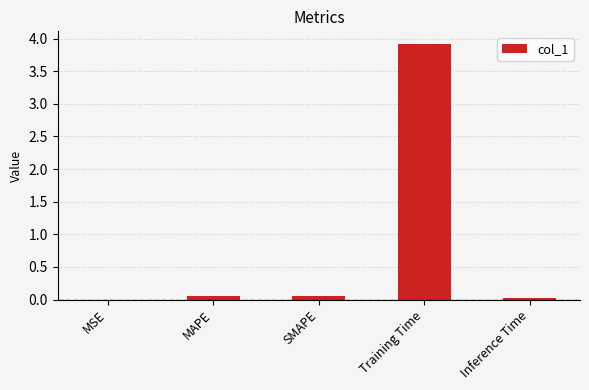

Which category has the highest value across all series?

Training Time